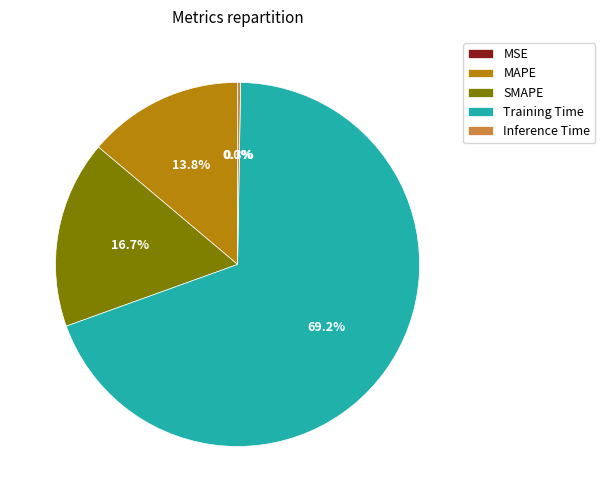

Is the sum of MAPE and Training Time greater than half?

Yes